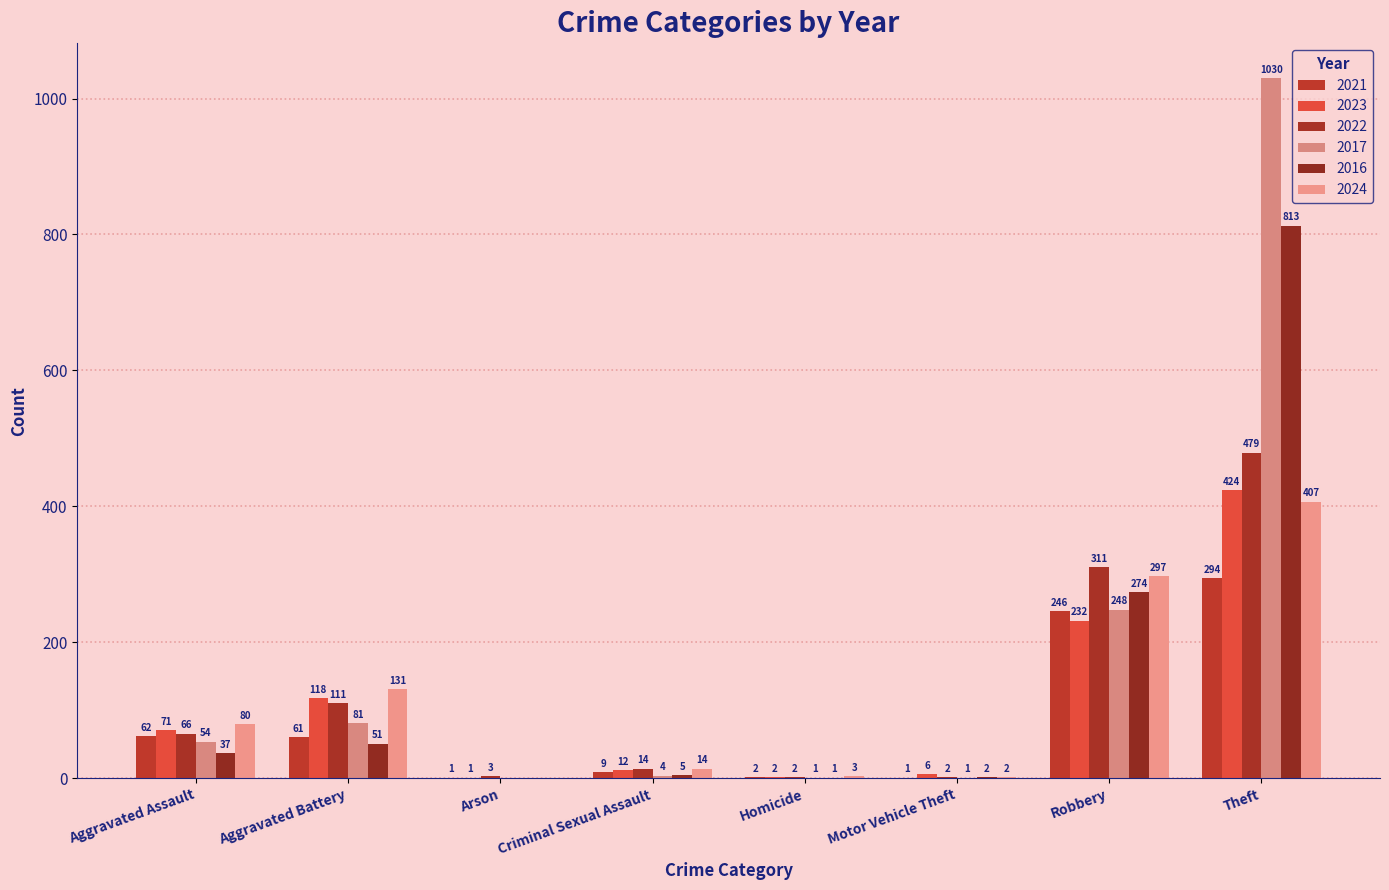

List the series in order of their peak value, lowest first.

2021, 2024, 2023, 2022, 2016, 2017